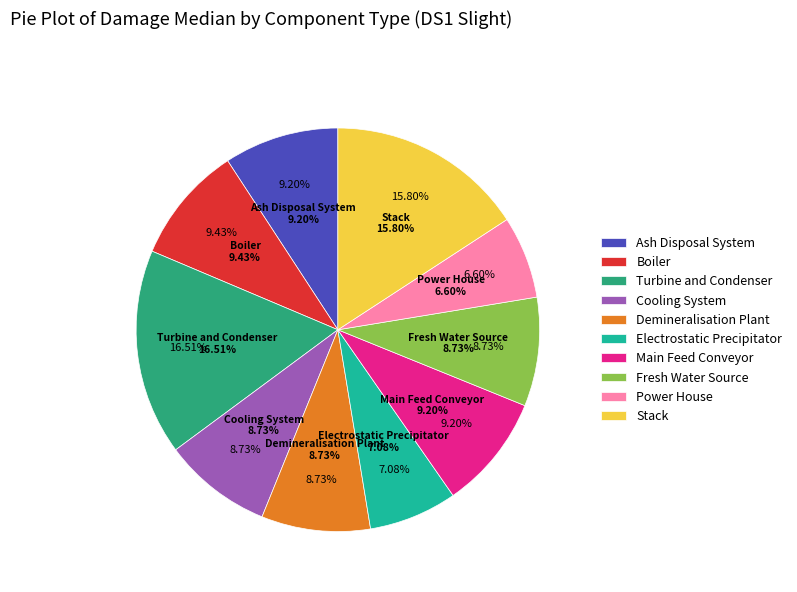

Does Fresh Water Source account for over 50% of the chart?

No